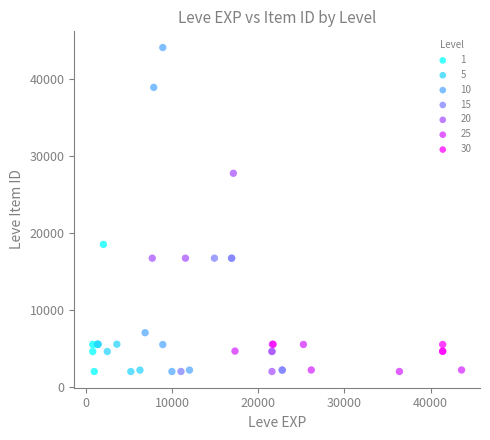

Which series contains the highest Y value?

10